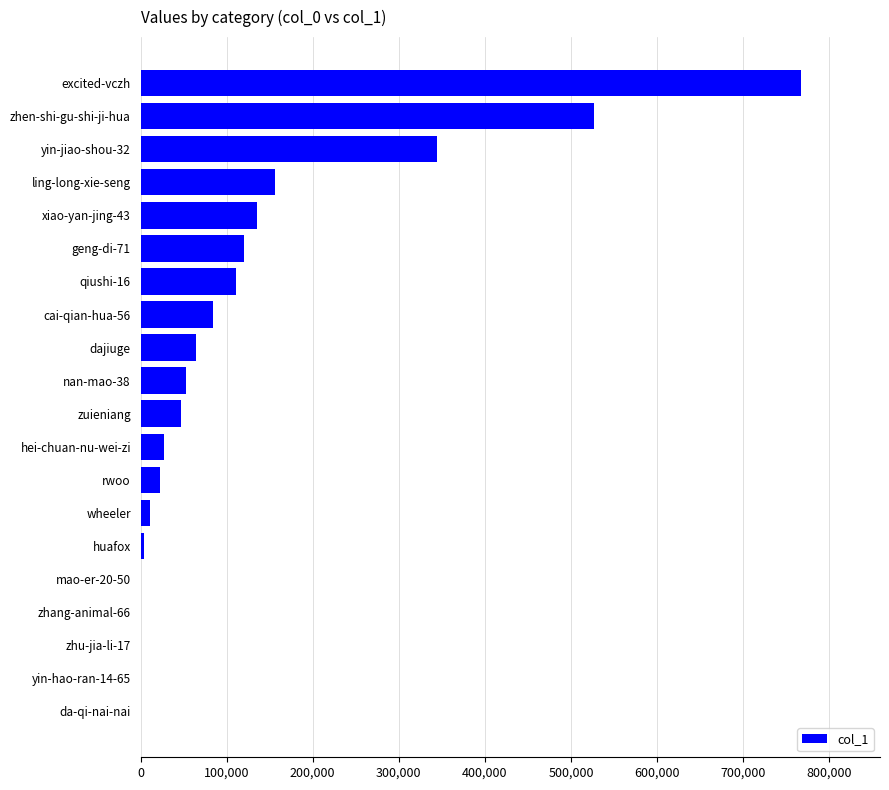

Which category has the highest value across all series?

excited-vczh